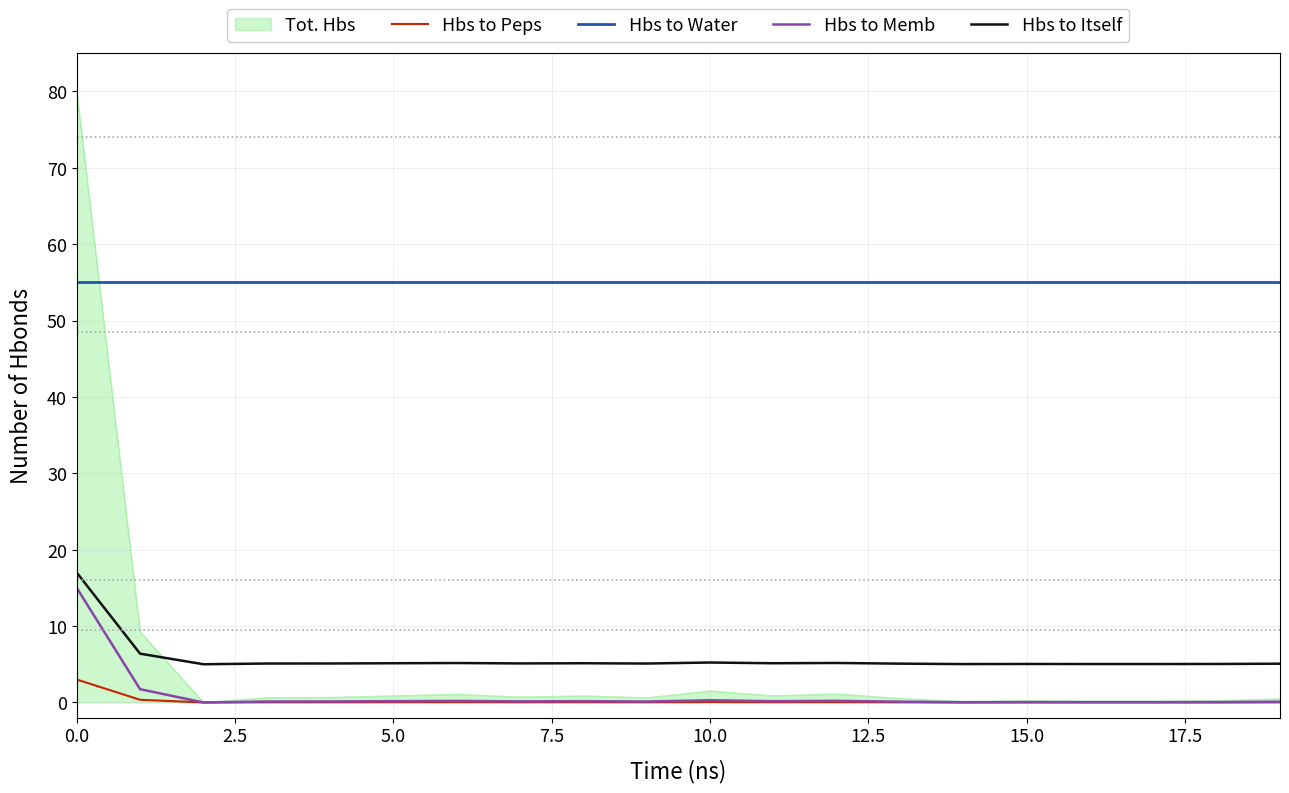

Which series has the widest spread of values?

Tot. Hbs